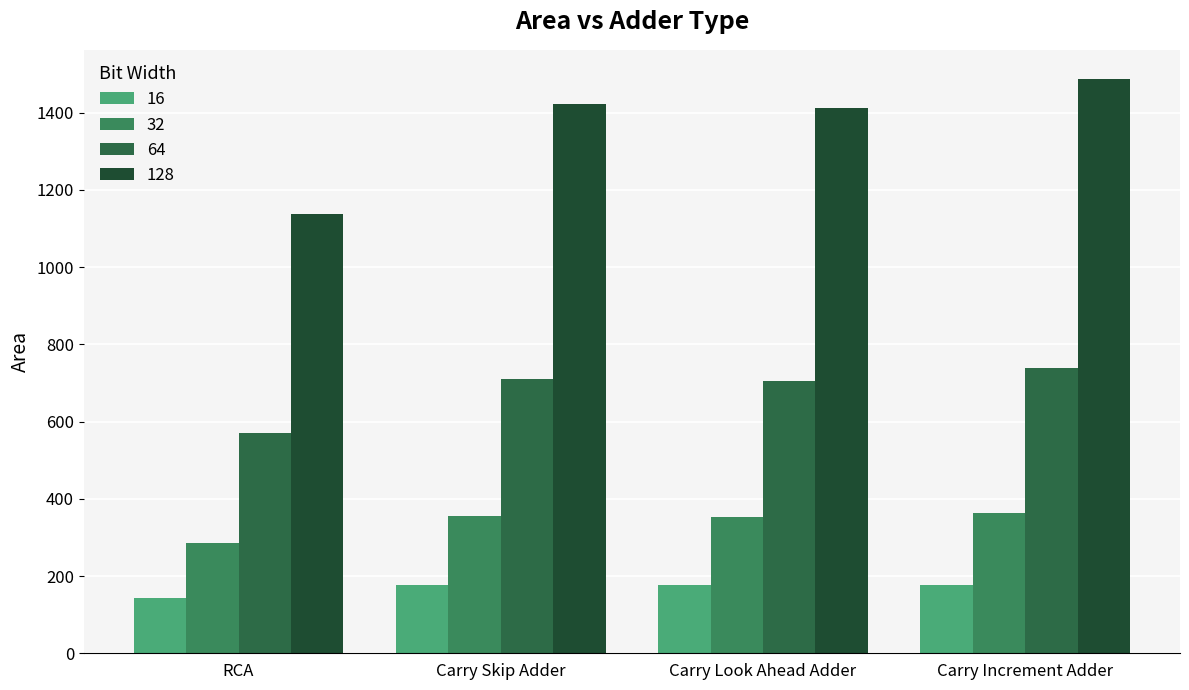

Which label corresponds to the smallest value in the chart?

RCA